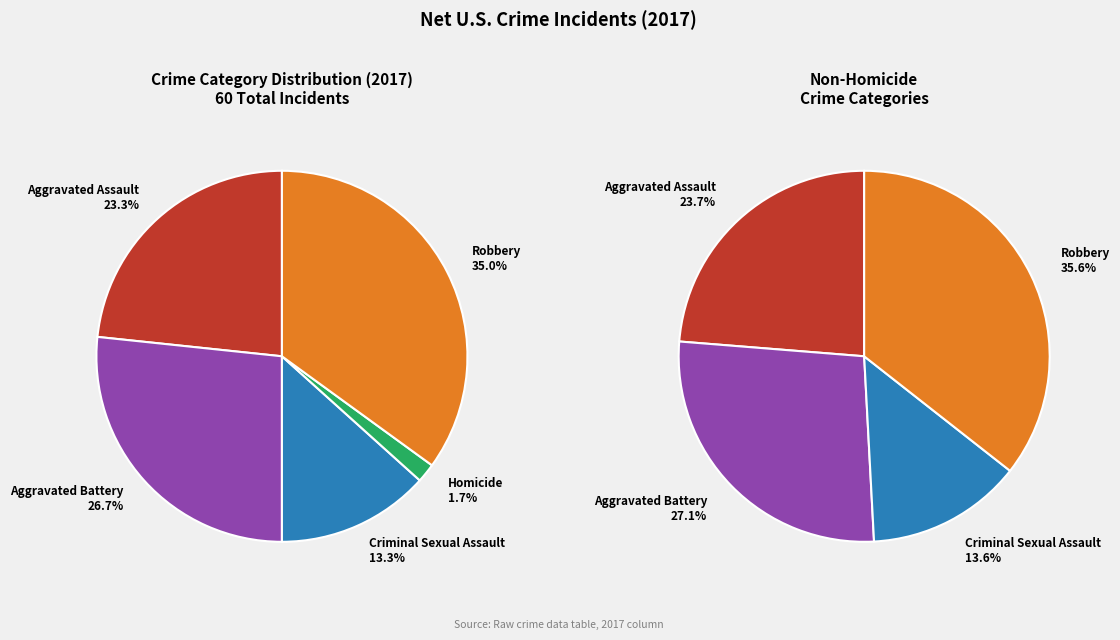

How many segments does this pie chart have?

5